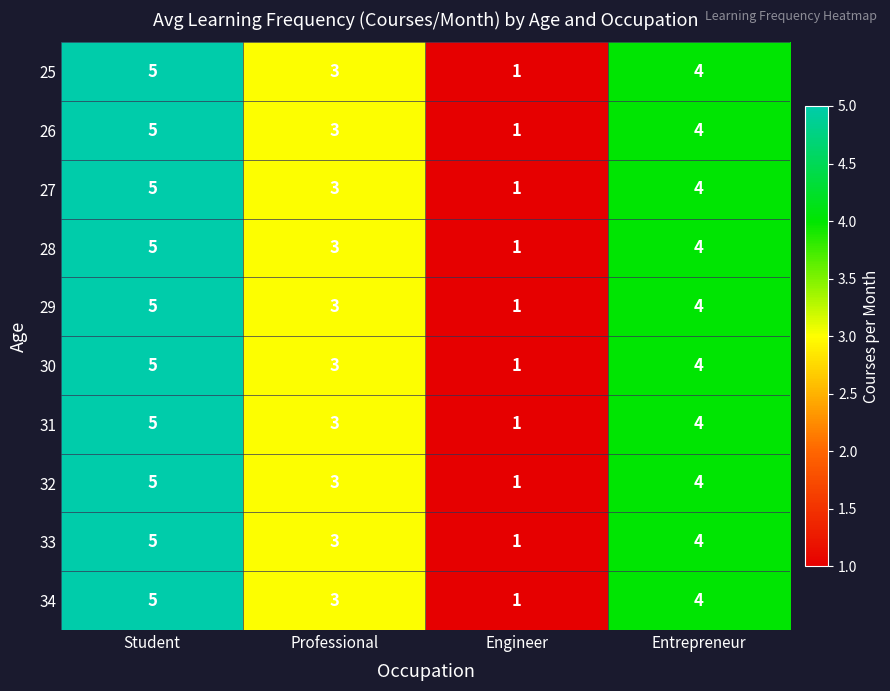

What is the average value of the 28 series?

3